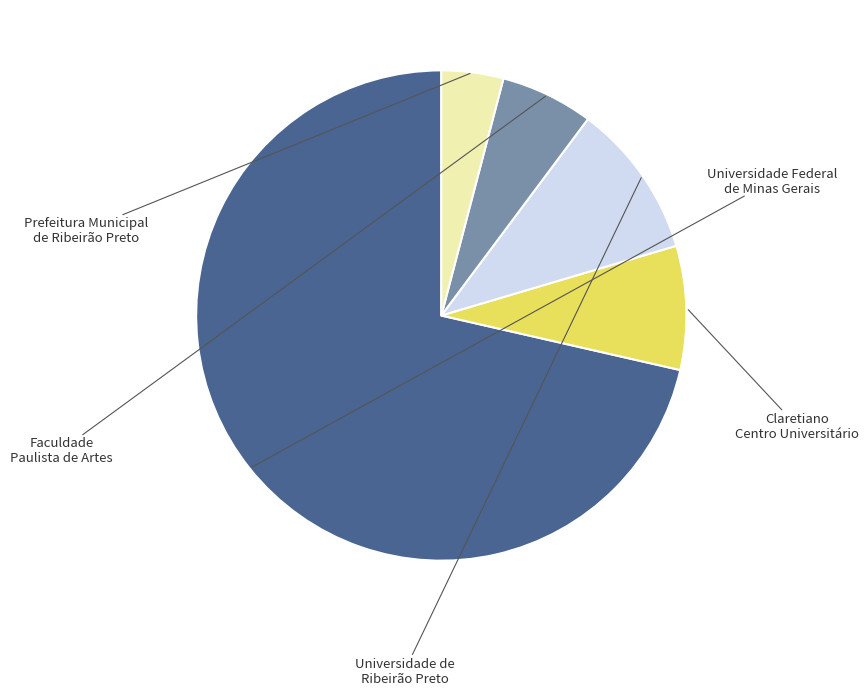

Is there a majority slice in this chart?

Yes